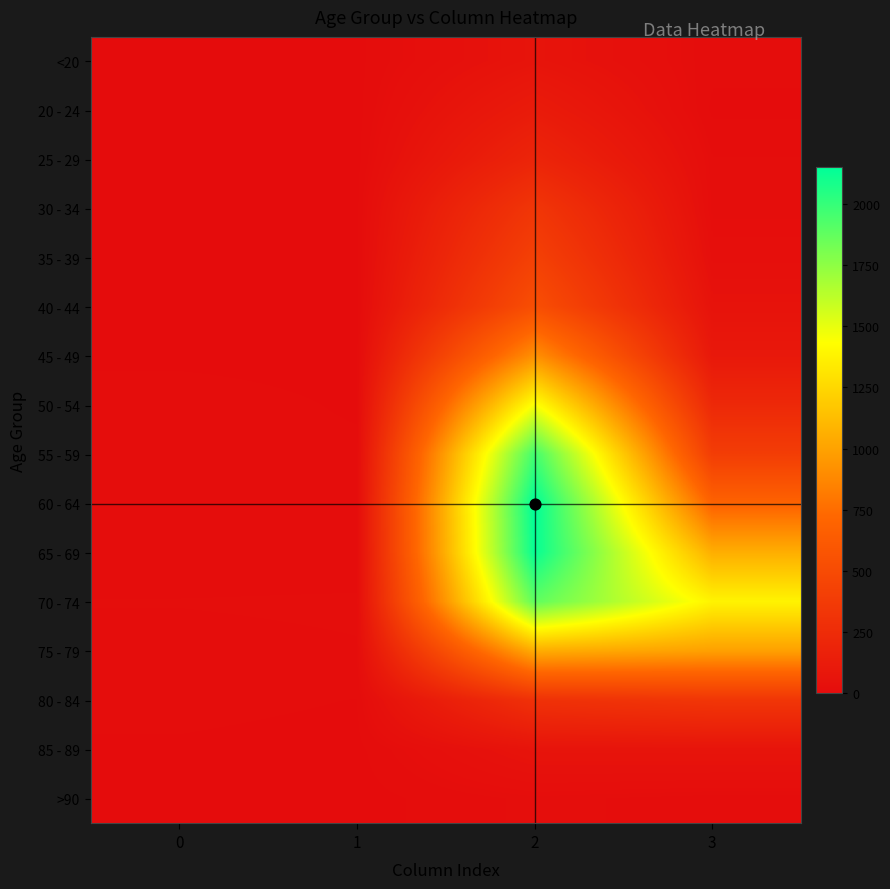

At which category is the sum across all series the highest?

2